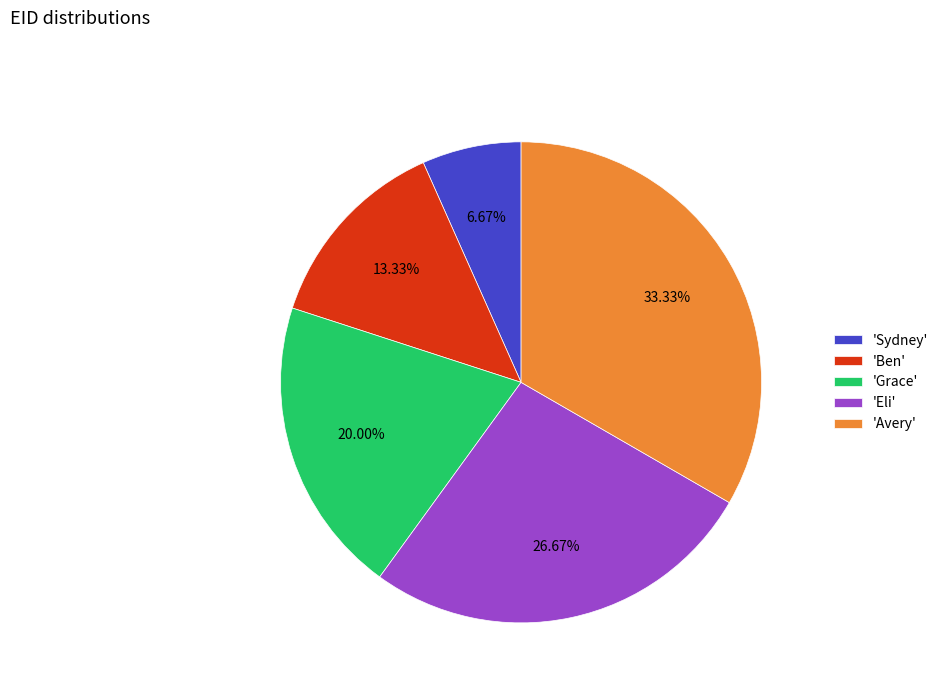

Is there any slice that represents more than half of the pie?

No